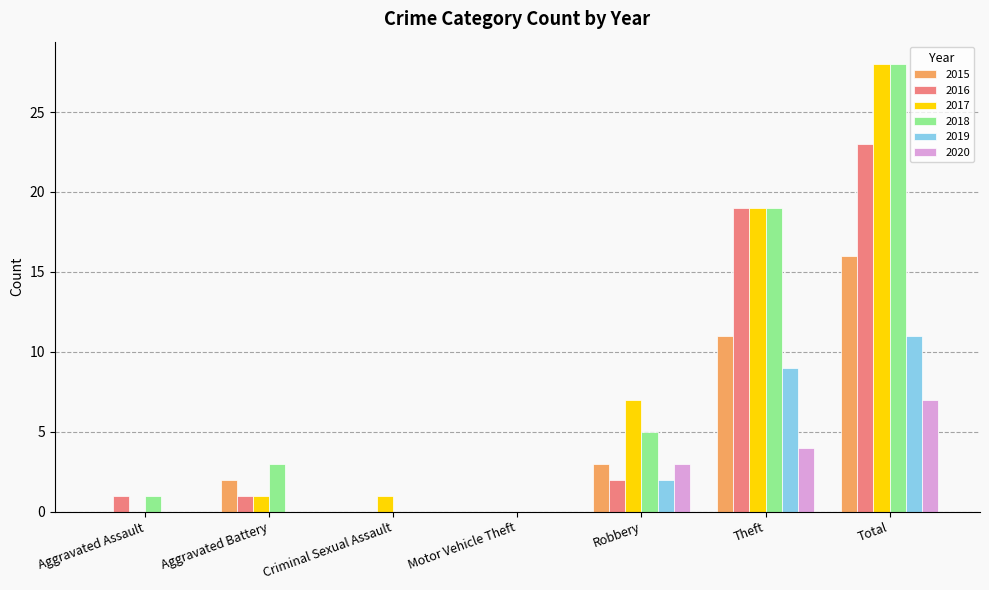

At which label does 2019 reach its peak?

Total